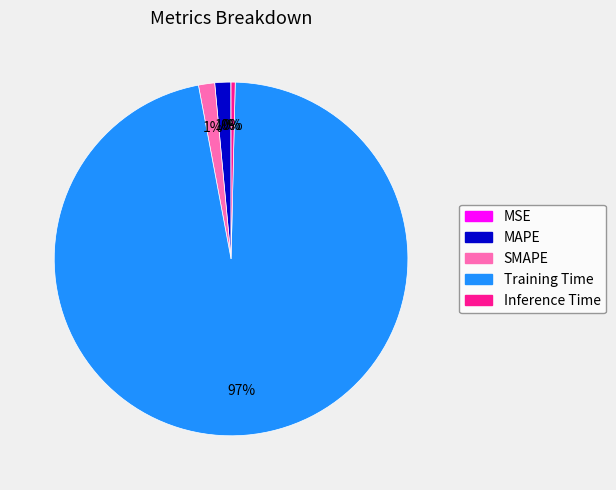

Which slice is the largest?

Training Time